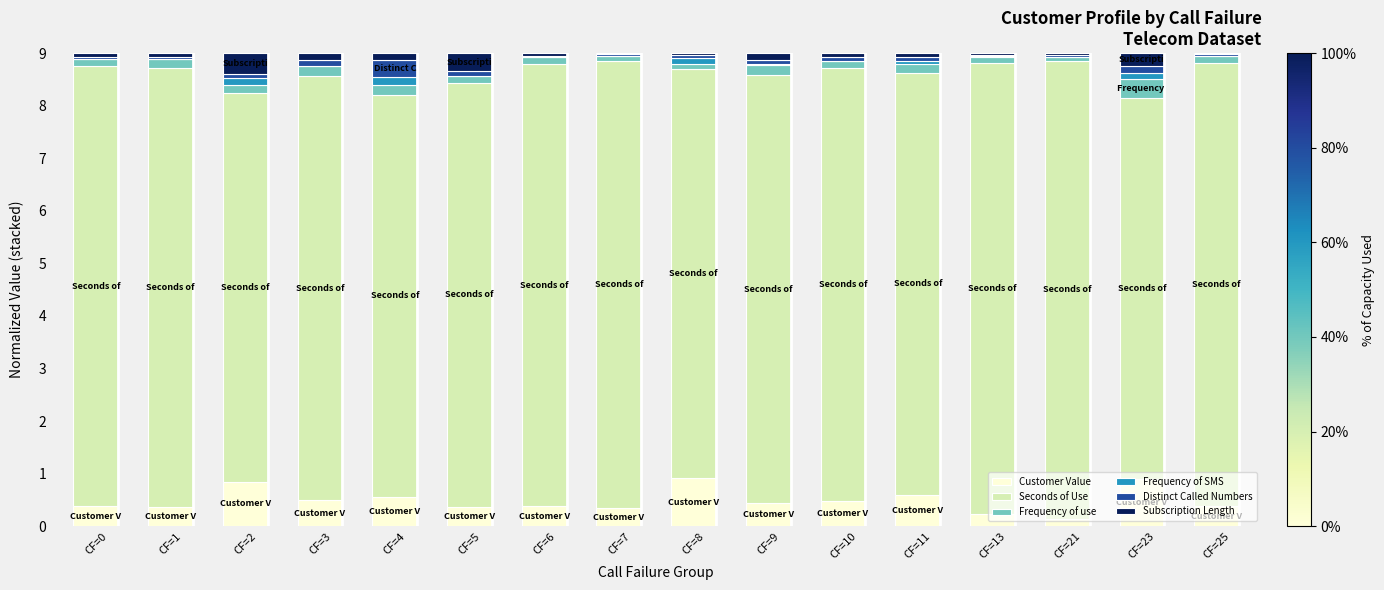

What is the highest value of the Customer Value series?

0.9